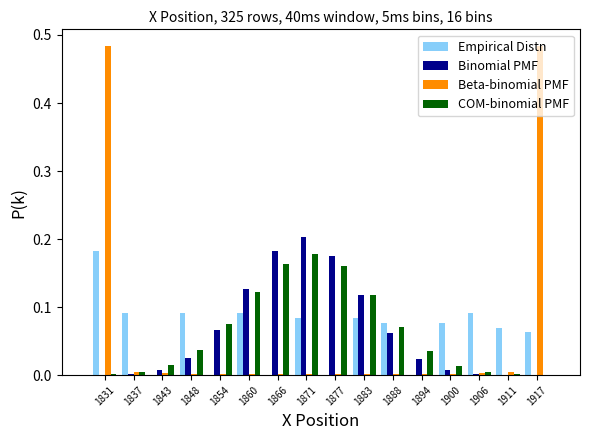

In the Binomial PMF series, which range on the x-axis has the tallest bar?

1868 to 1874